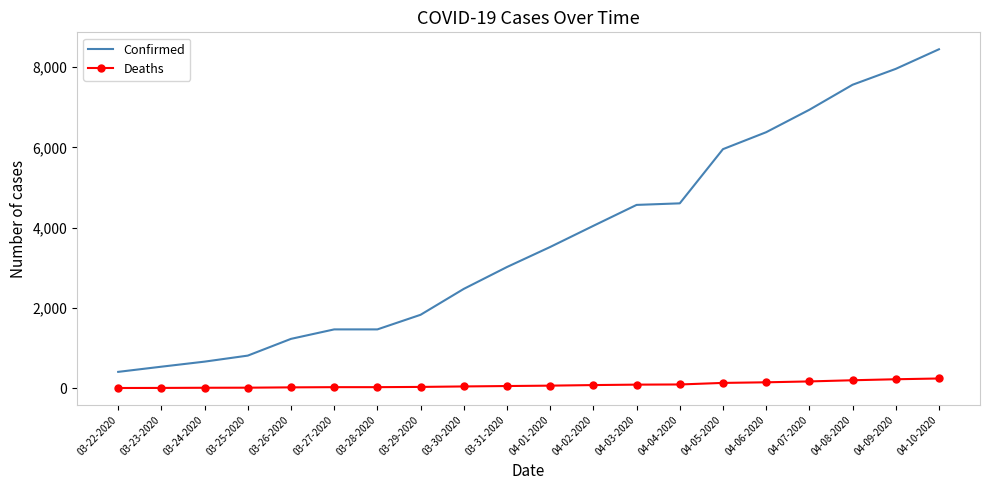

The Deaths series shows 147 at 04-06-2020. True or false?

True